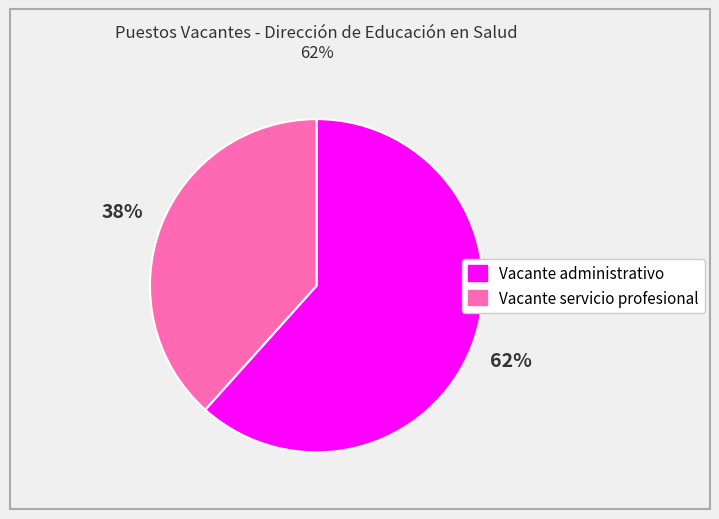

What is the smallest slice in the pie chart?

Vacante servicio profesional